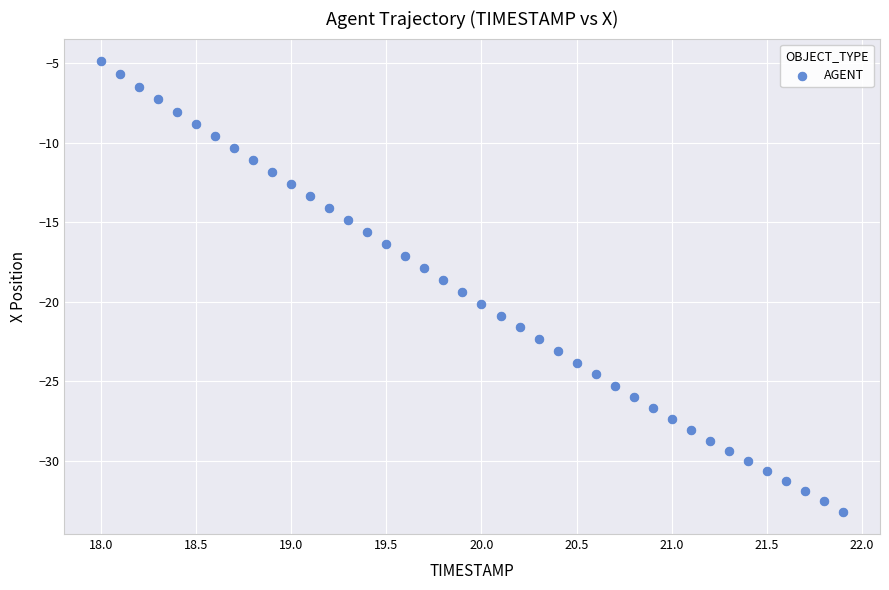

What is the range of Y values (max minus min)?

28.3